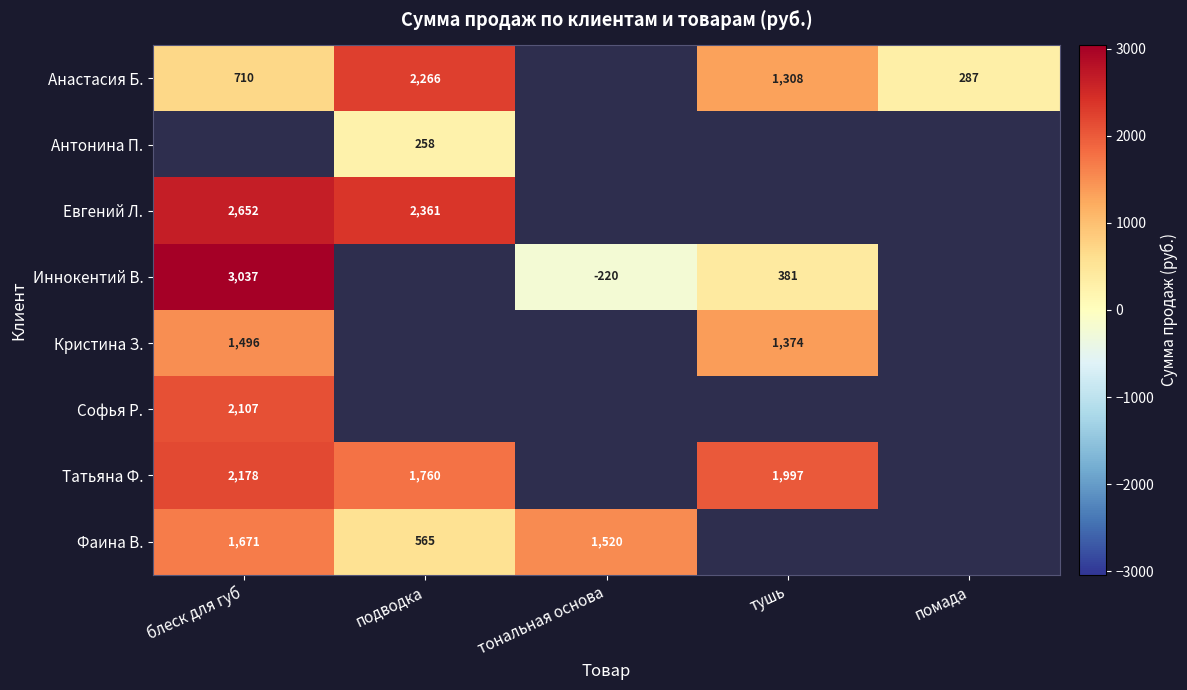

What is the approximate value of Кристина З. at блеск для губ?

1495.9